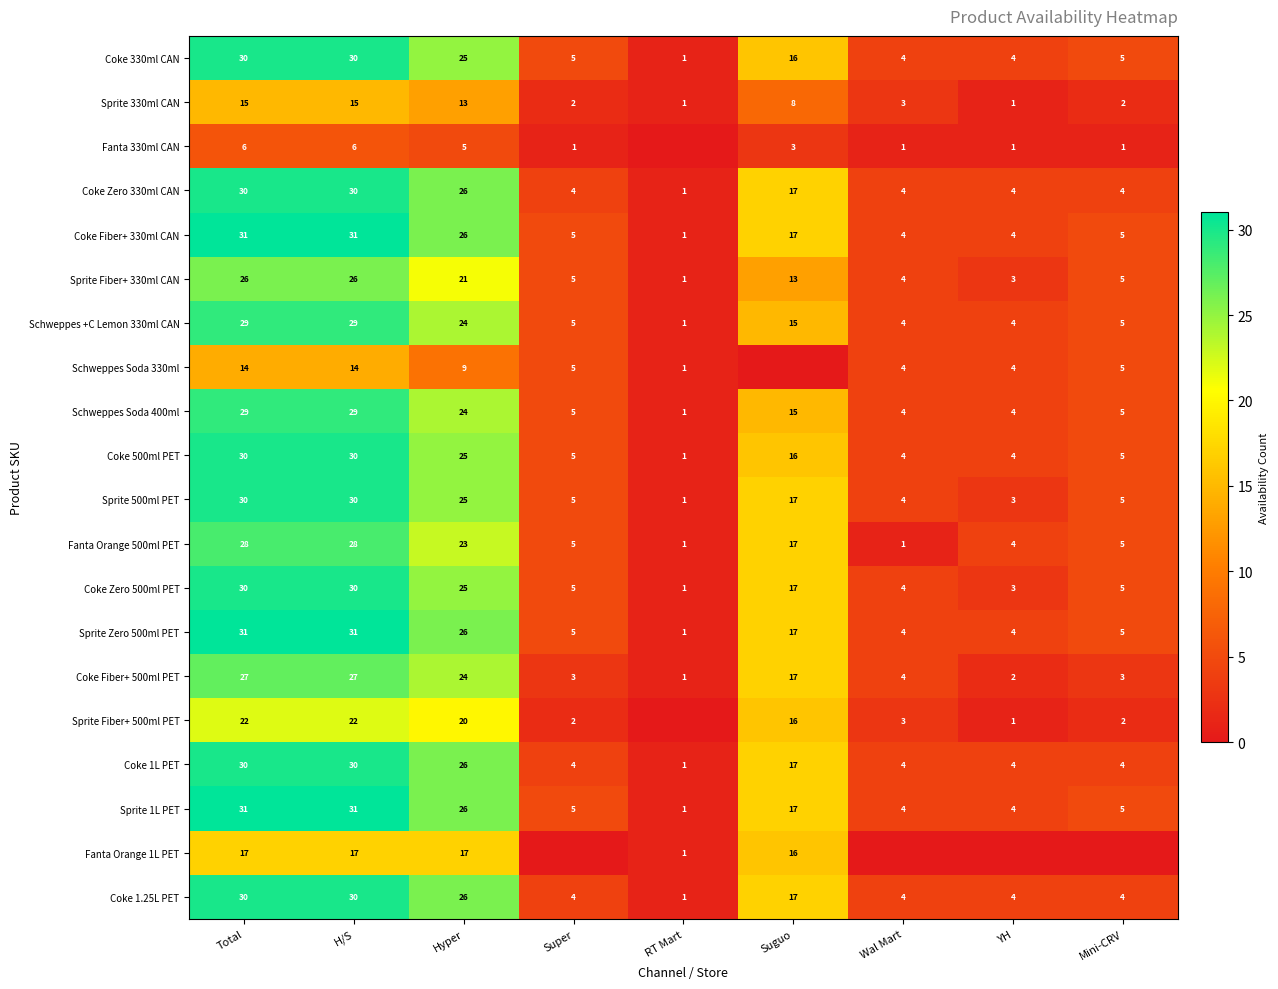

Is the value of Coke Fiber+ 500ml PET at Super greater than the value of Sprite Fiber+ 500ml PET at Hyper?

No